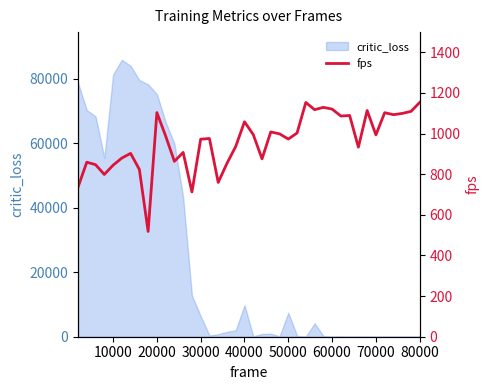

The value at 31 is 679.7. True or false?

False